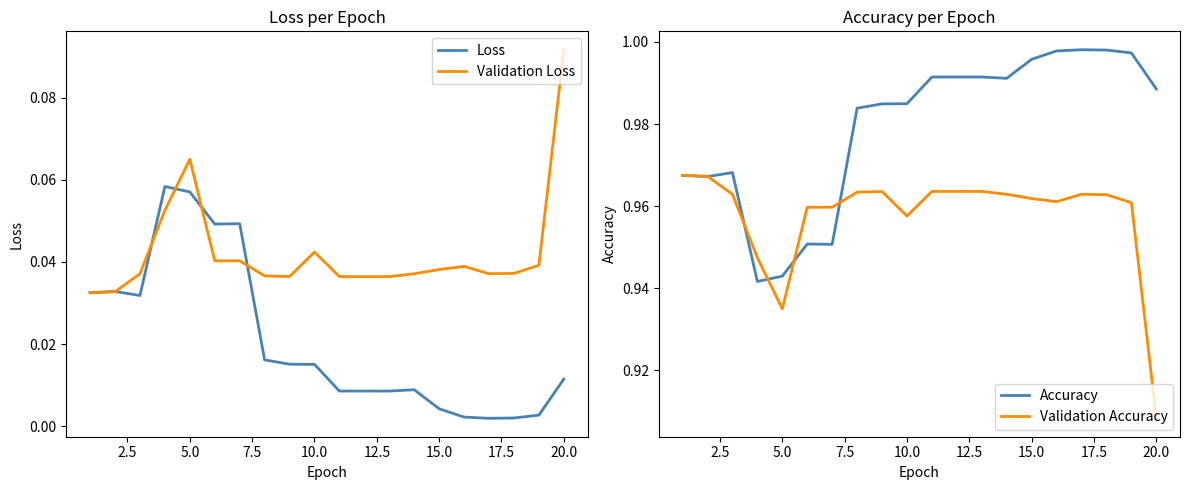

The Accuracy series shows 0.7 at 15.0. True or false?

False